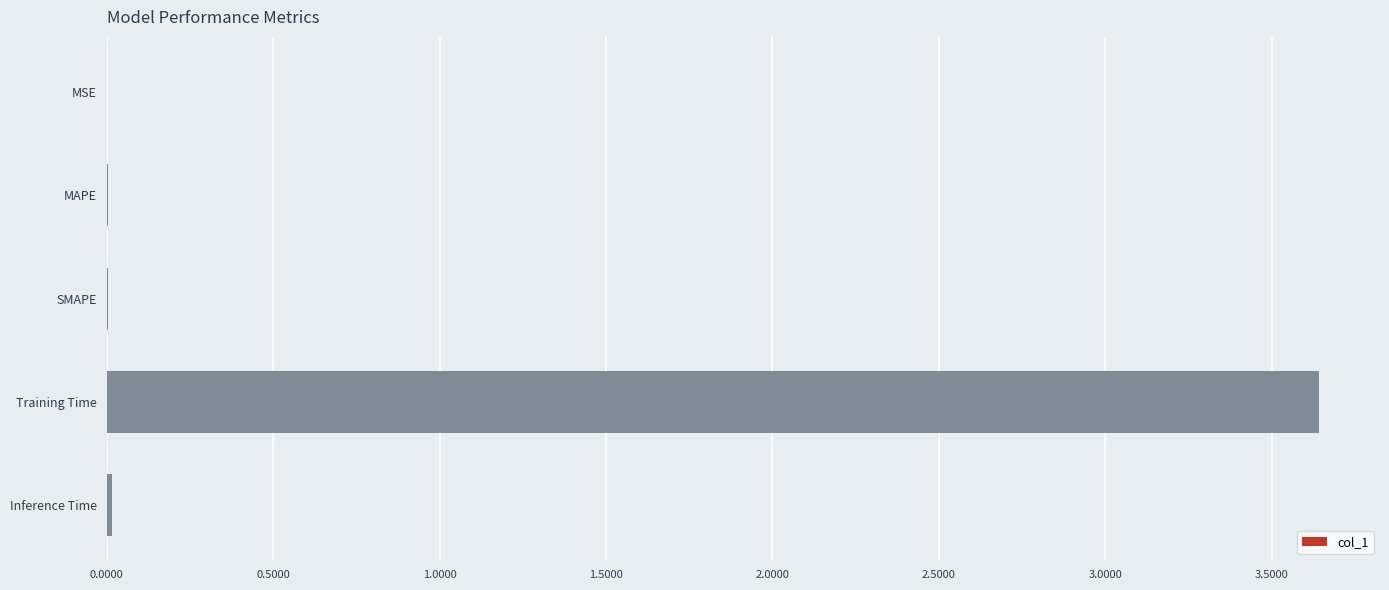

Does the chart contain stacked bars?

No